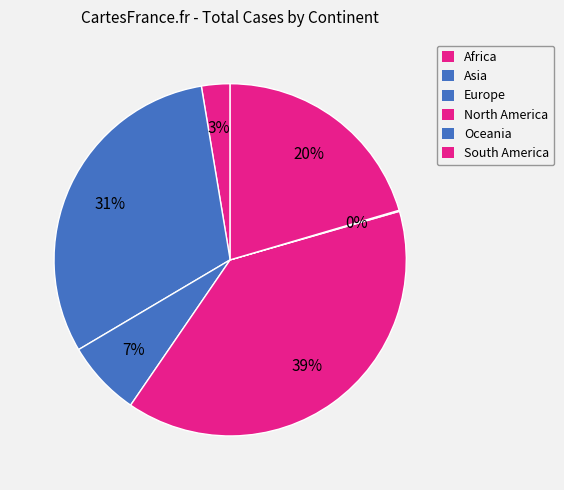

Which has a higher value, Oceania or Europe?

Europe